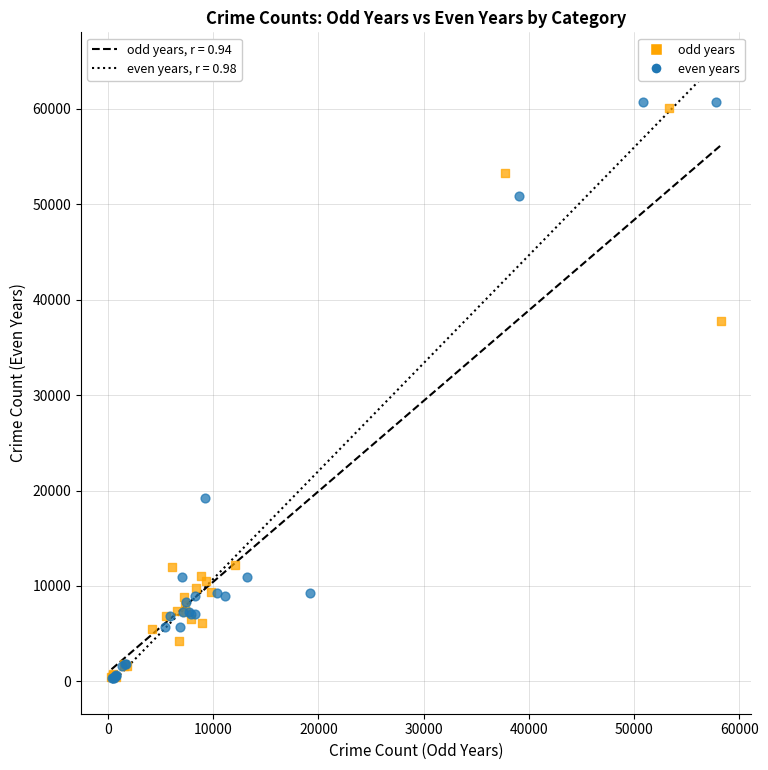

Which series has the widest spread of Y values?

even years